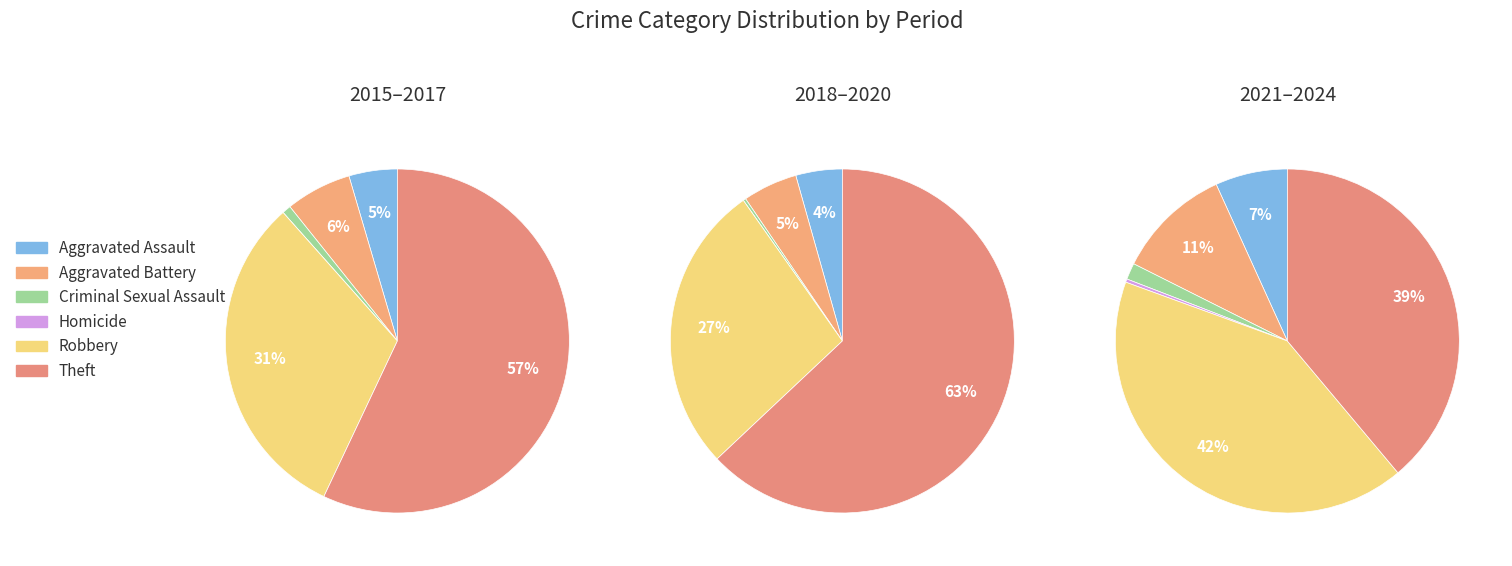

Does Homicide represent more than half of the total?

No